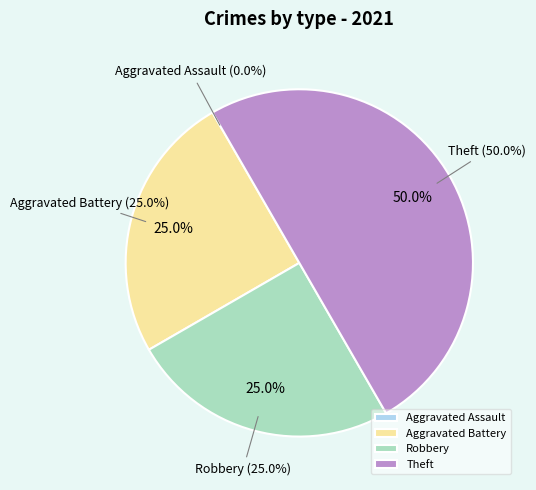

Count the number of slices in the pie.

4